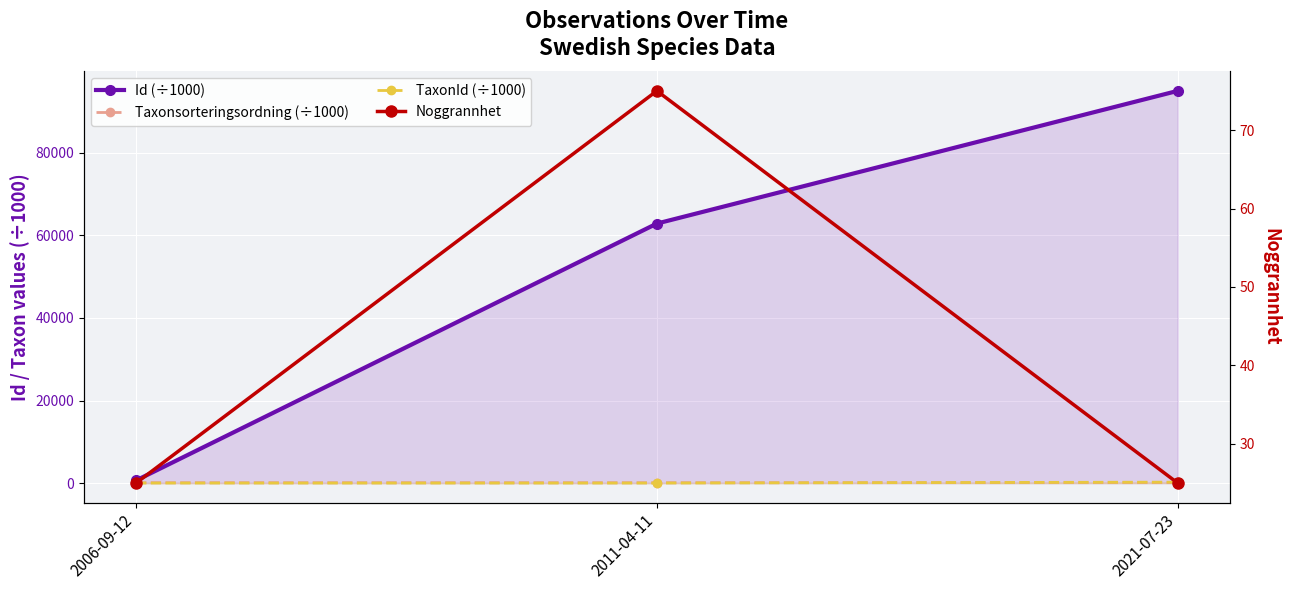

Between 2011-04-11 and 2006-09-12, which is larger?

2011-04-11